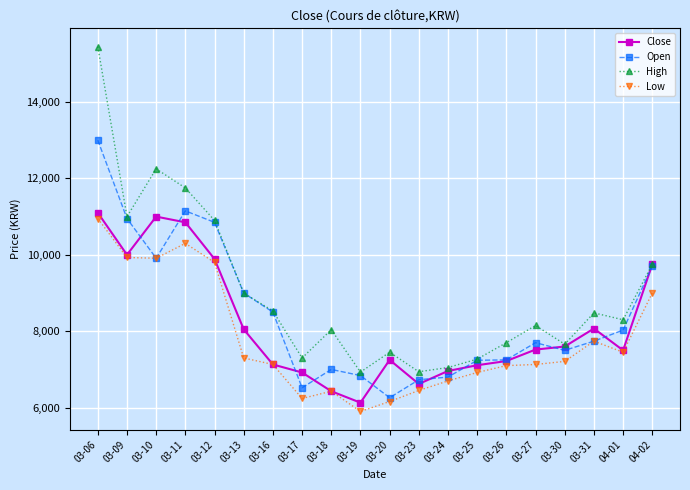

What is the sum of the High values at 04-02 and 03-27?

17900